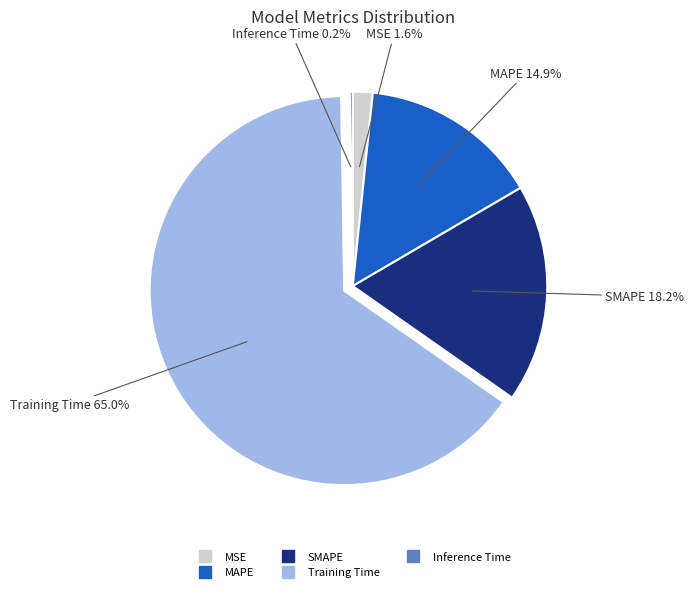

Which category has the biggest portion of the pie?

Training Time